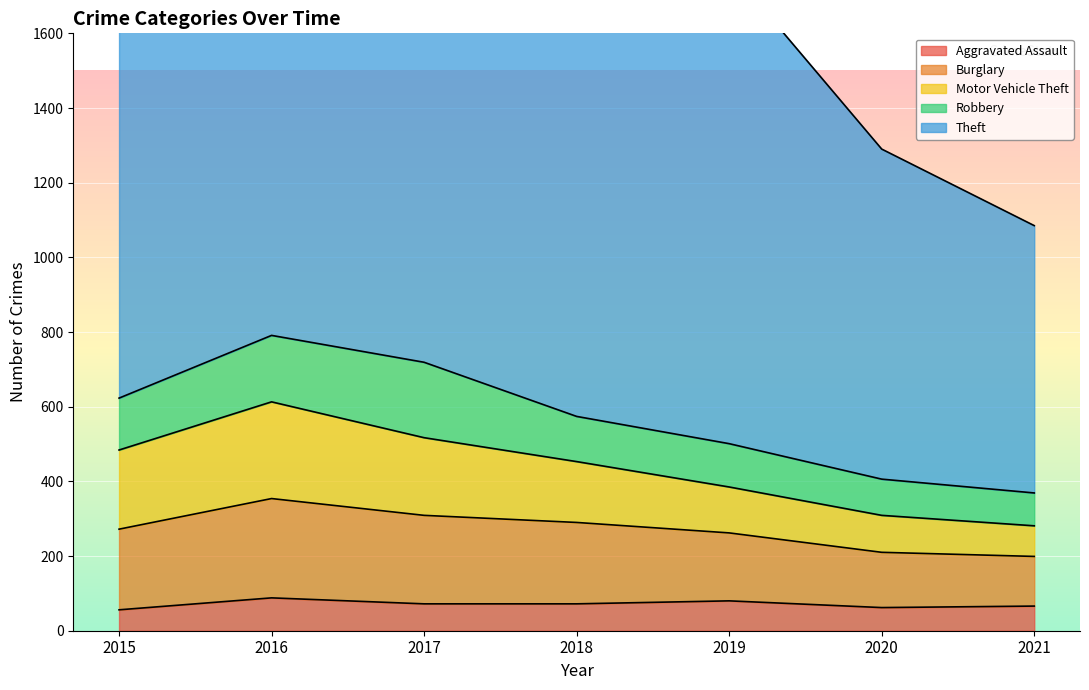

Where is Aggravated Assault nearest to the value 72?

2017